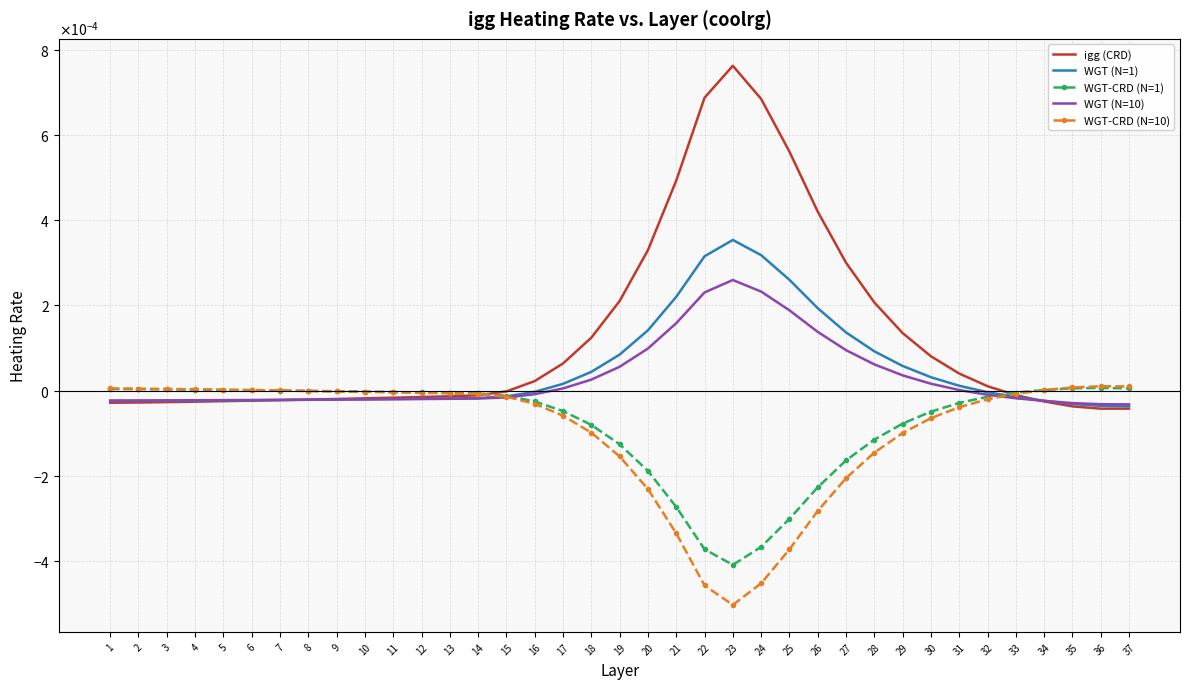

At which label does WGT (N=1) first exceed 0?

17